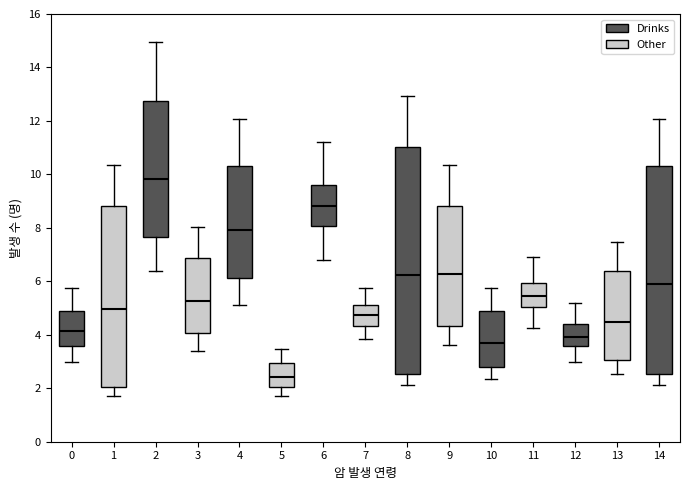

Where is the lower edge of the box at x = 14 on the y-axis? The values are not printed on the chart, so give them approximately, as read against the axis.

2.6